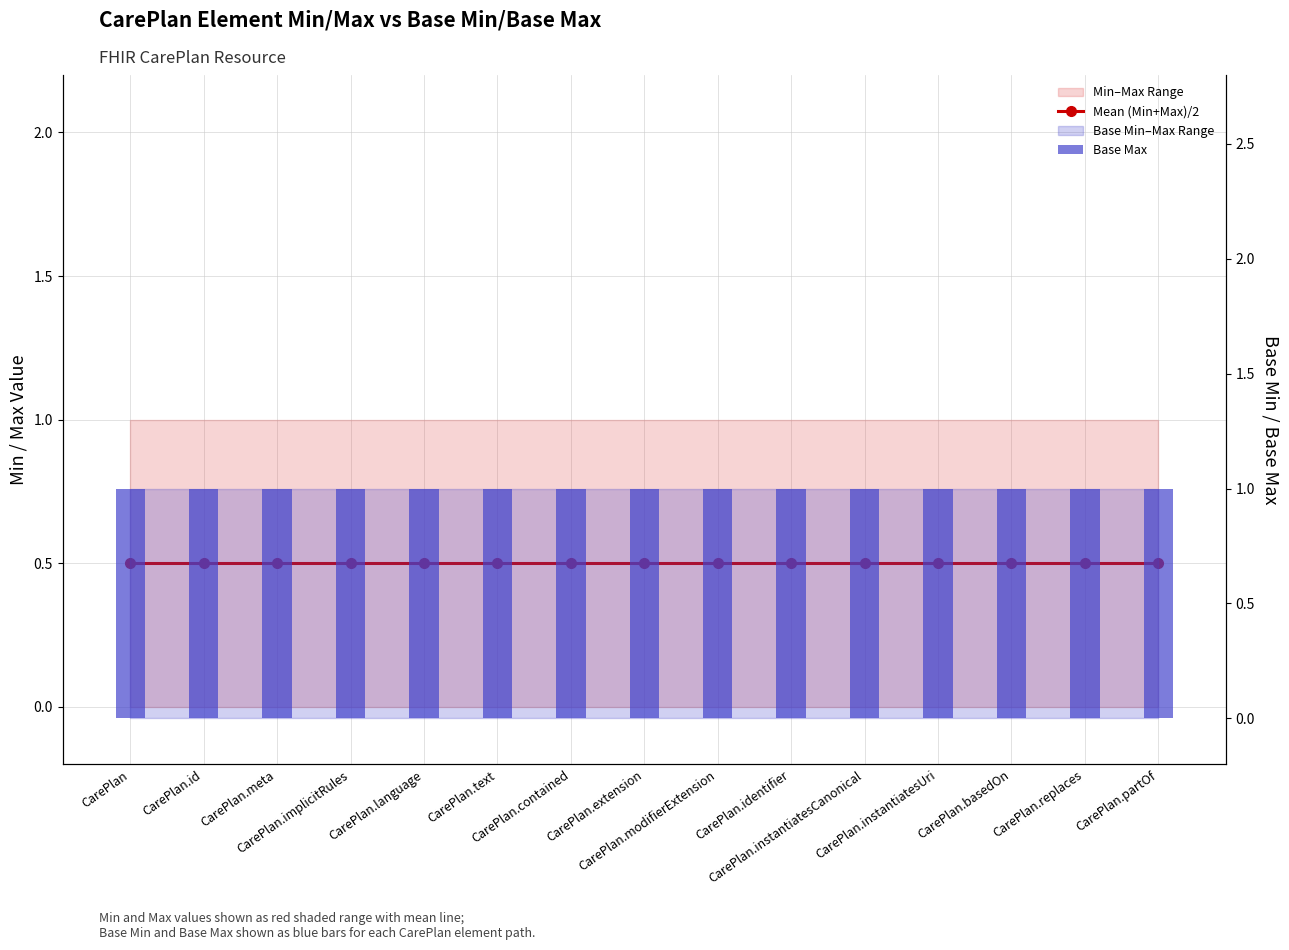

Which series has the largest total across all categories?

Base Max